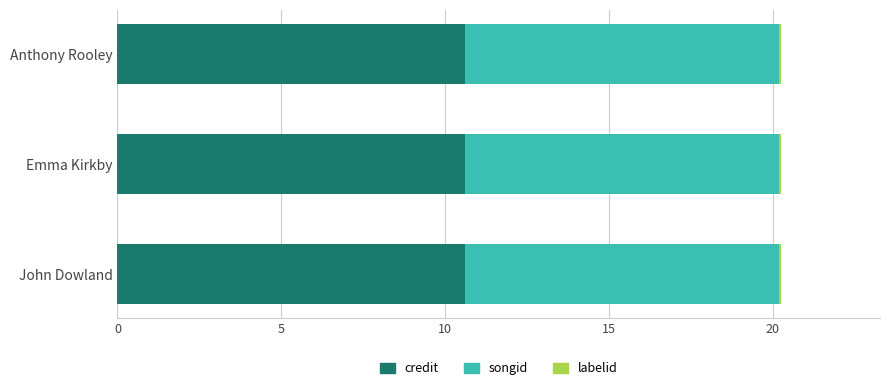

What is the highest value of the credit series?

10.6